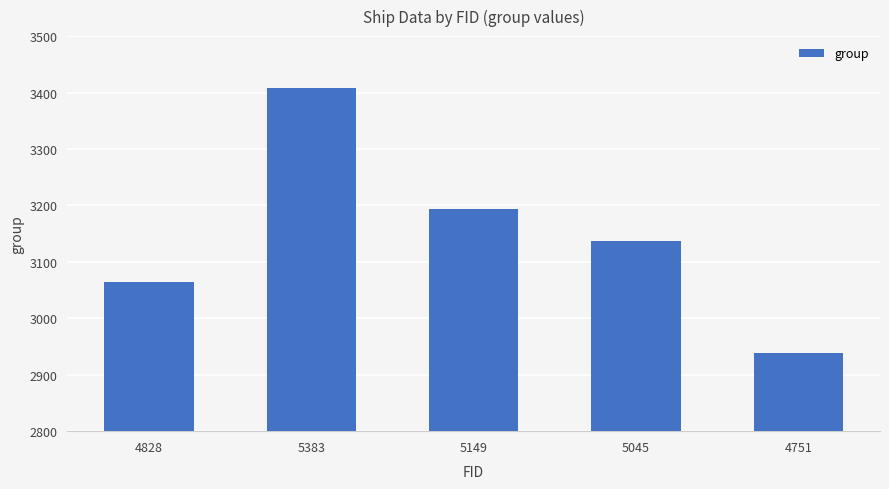

Reading left to right, extract all data points from this chart.

3065	3408	3194	3137	2939